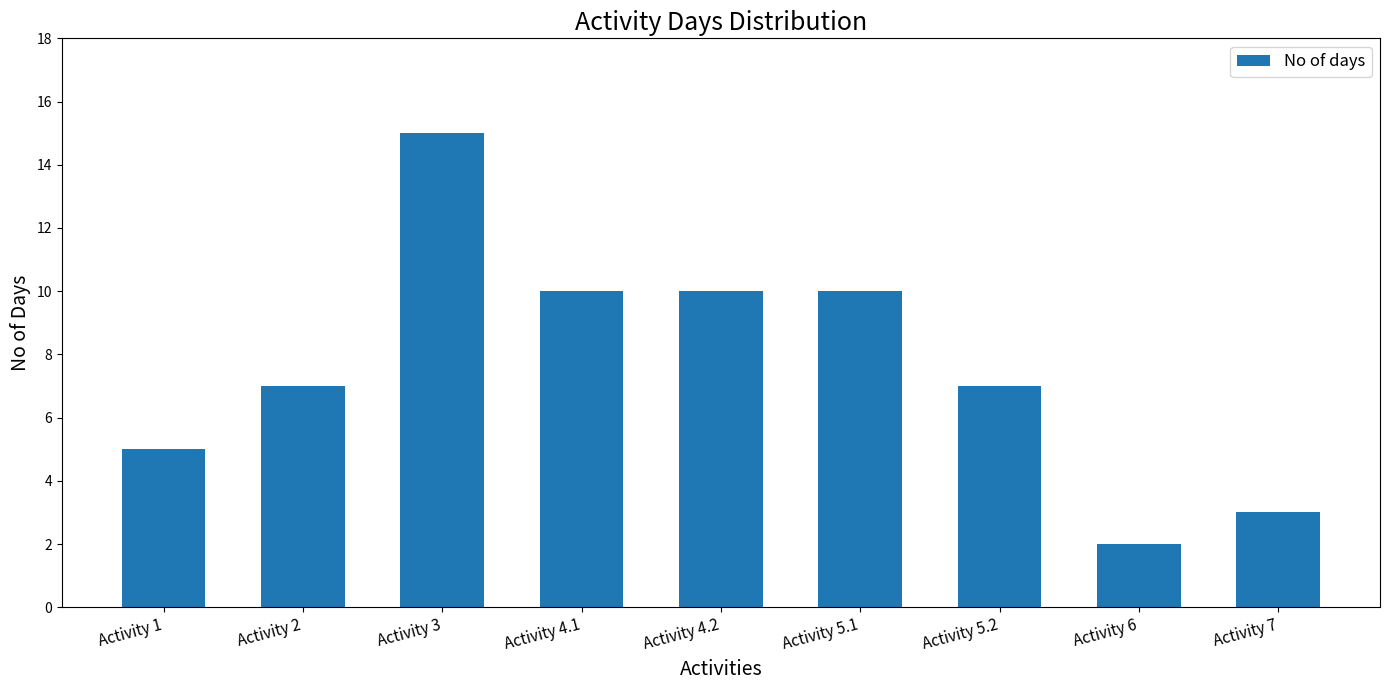

What is the change in value from Activity 4.2 to Activity 7?

-7